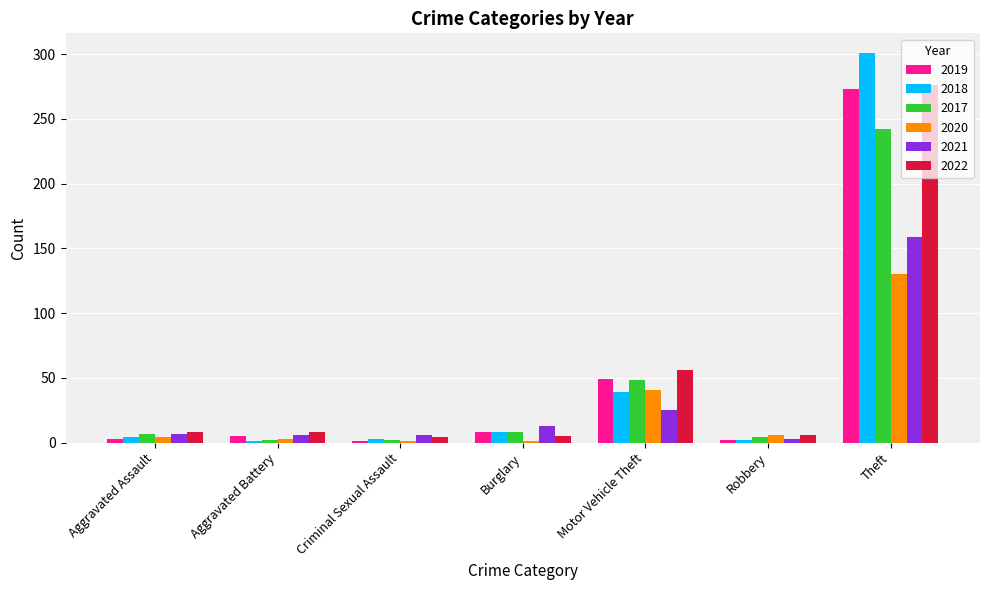

What is the maximum value shown in the chart?

301